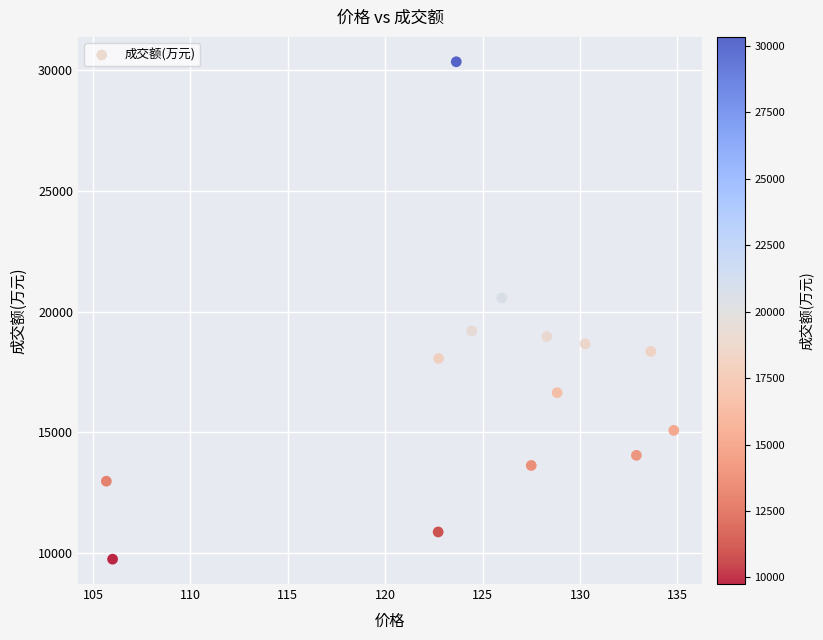

What Y value in the scatter plot is closest to 20045?

20565